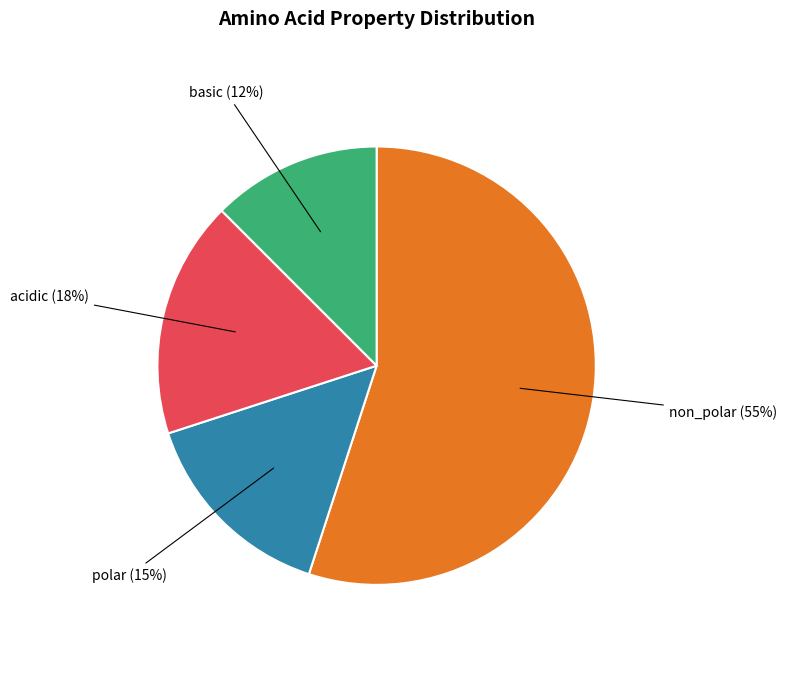

Is there any slice that represents more than half of the pie?

Yes